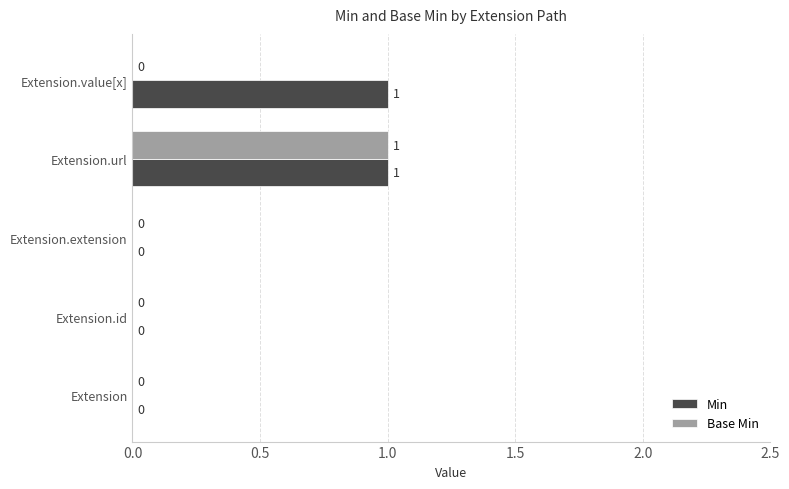

Which series has the largest total across all categories?

Min